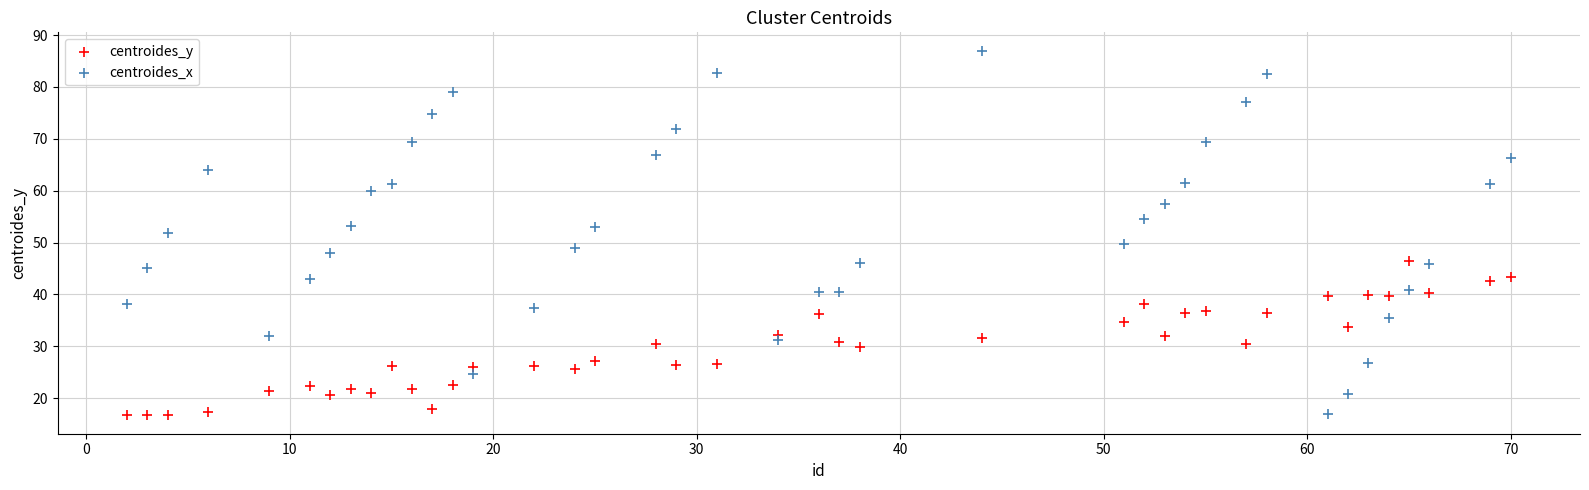

Across all data points, what is the range of X values (max minus min)?

68.0